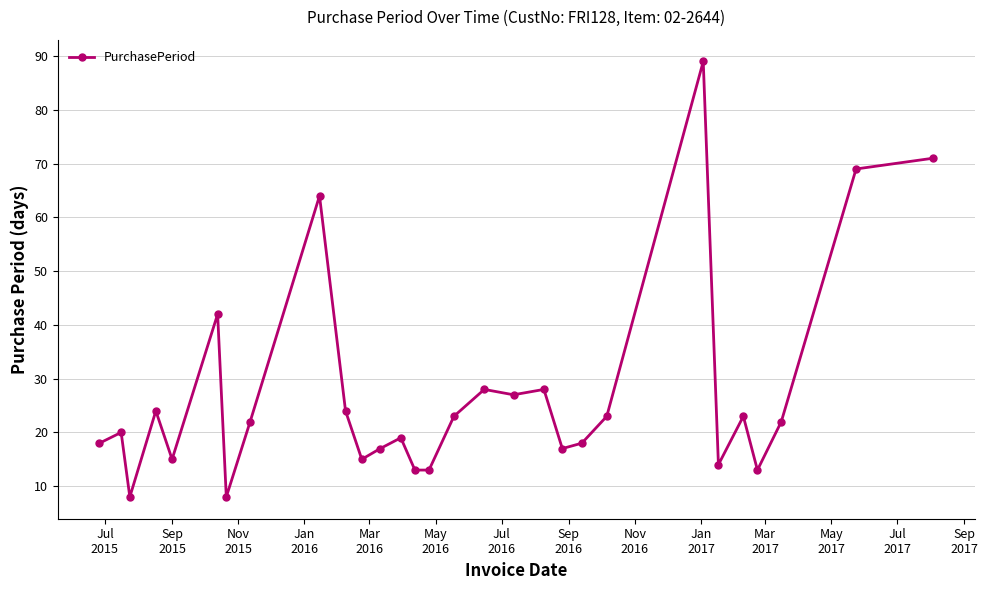

Reading left to right, transcribe all the data shown in this chart.

18	20	8	24	15	42	8	22	64	24	15	17	19	13	13	23	28	27	28	17	18	23	89	14	23	13	22	69	71